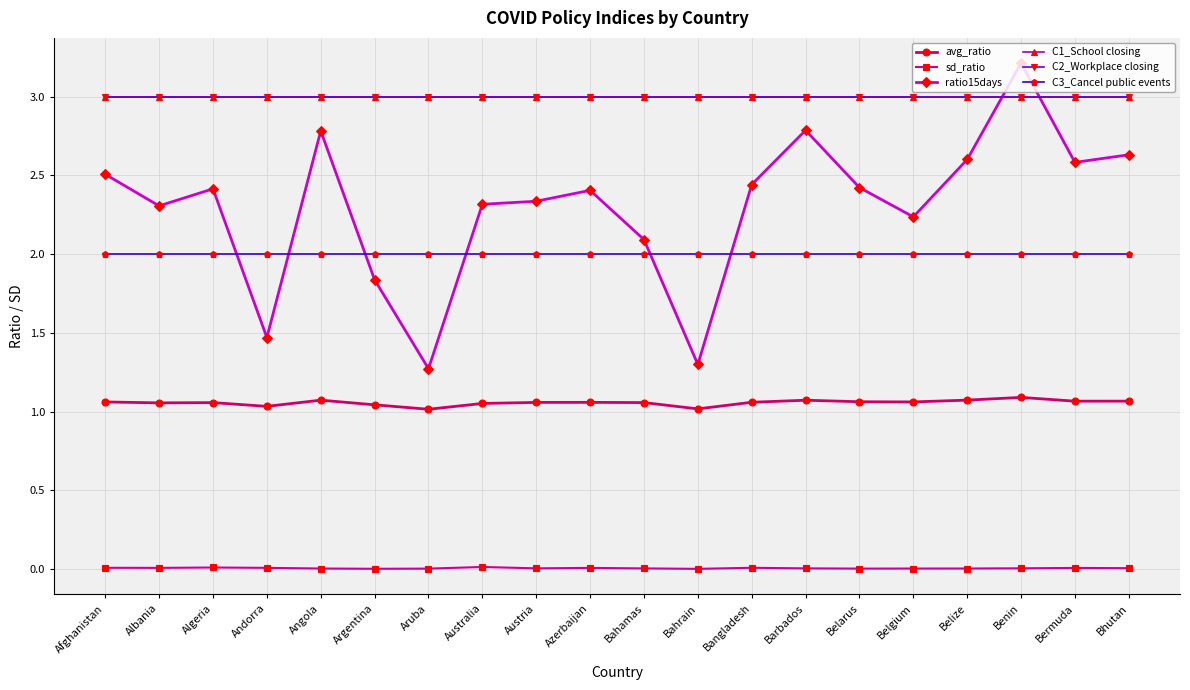

At which category does the chart reach its minimum across all series?

Bahrain